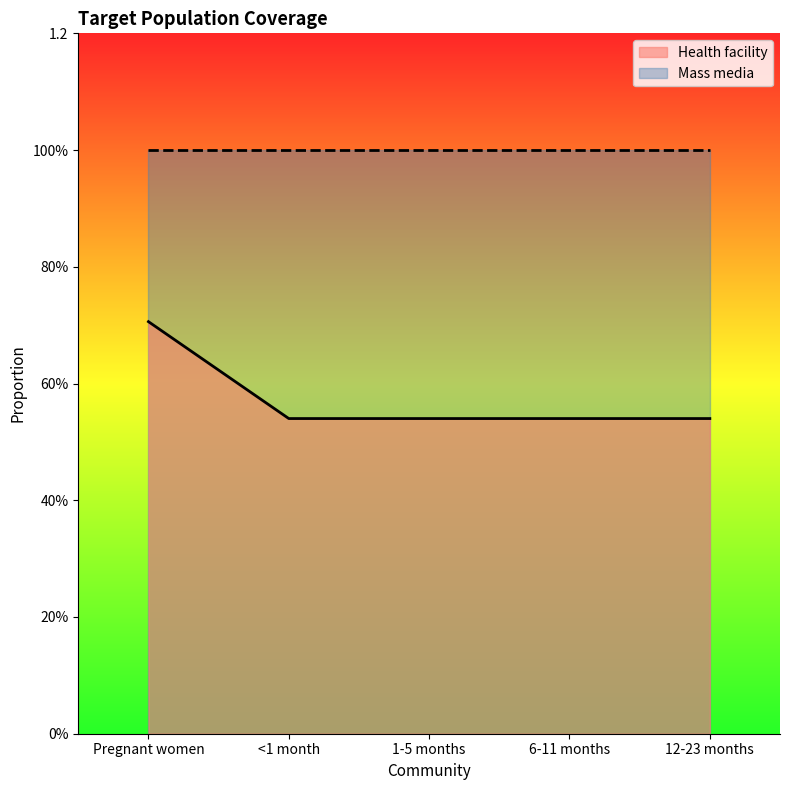

What is the label of the 2nd point from the right?

6-11 months